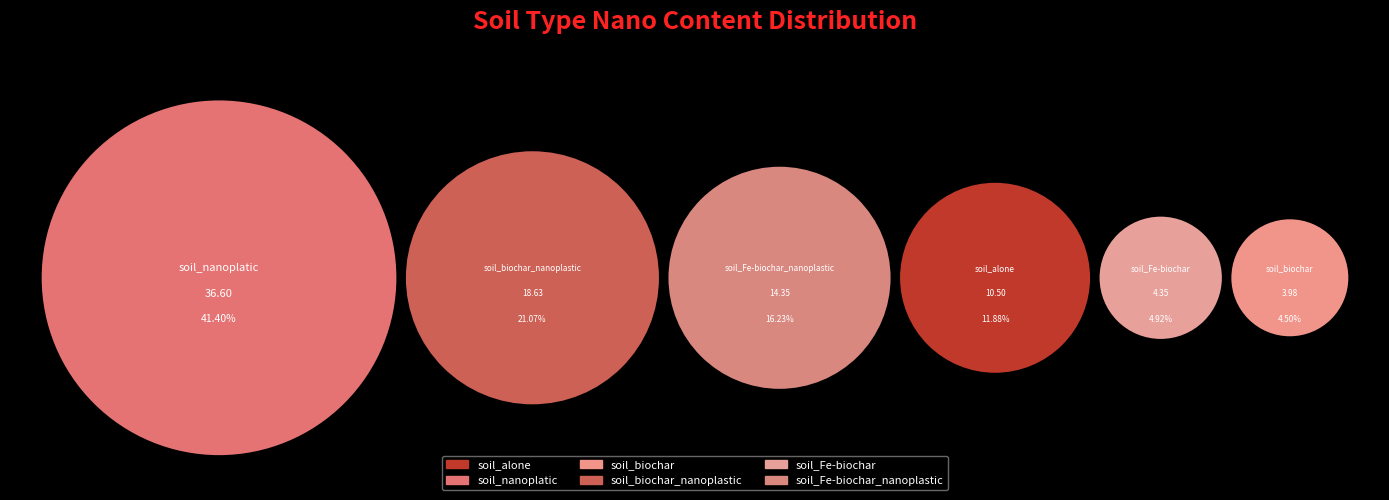

Count the number of slices in the pie.

6